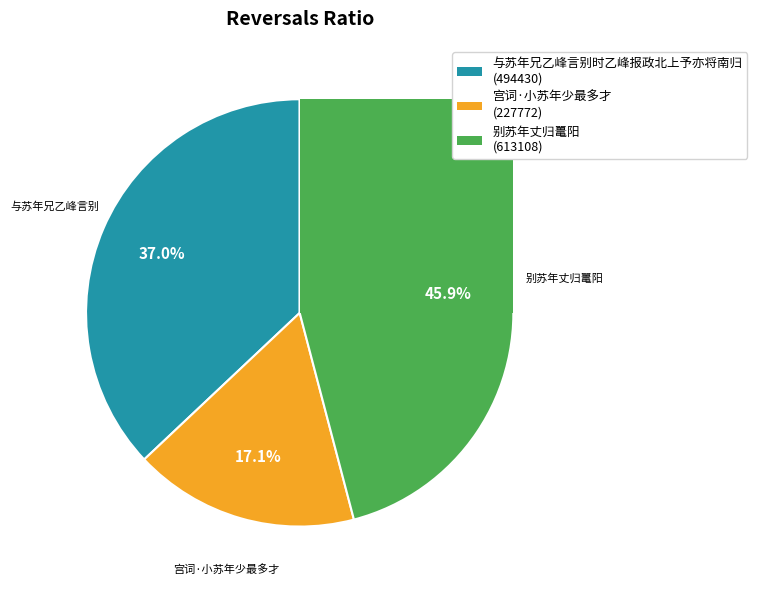

What is the ratio of the value at 宫词·小苏年少最多才 to the value at 与苏年兄乙峰言别时乙峰报政北上予亦将南归?

0.5